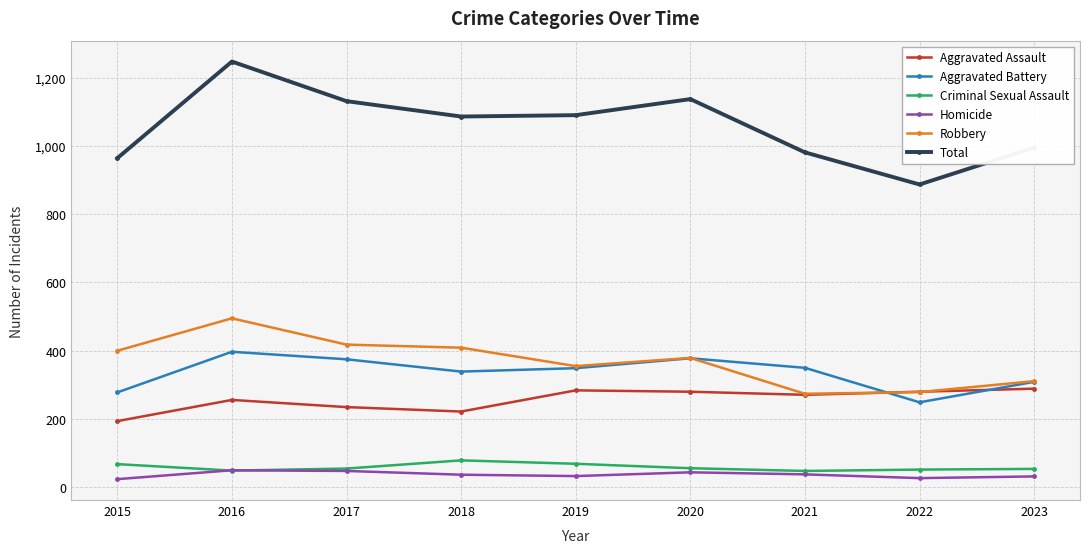

Where is the first local maximum for Robbery?

2016